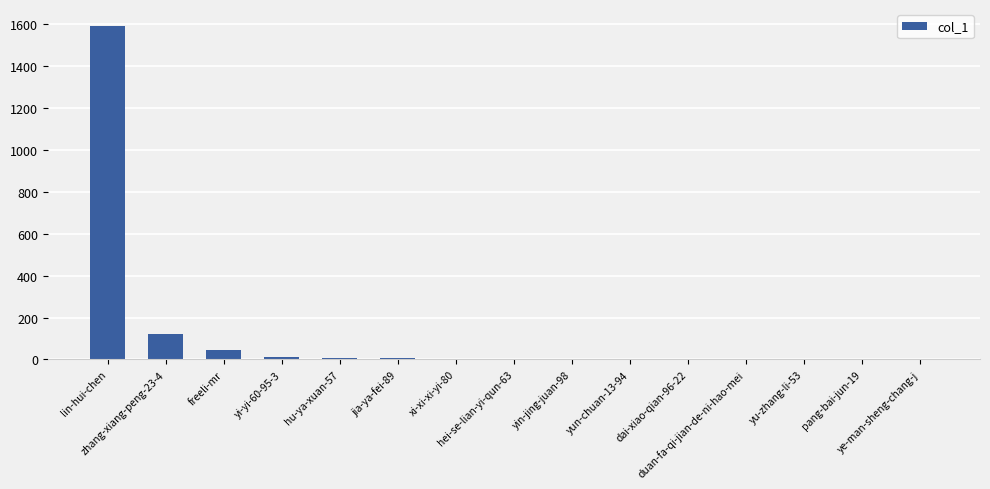

Count the number of categories in the chart.

15